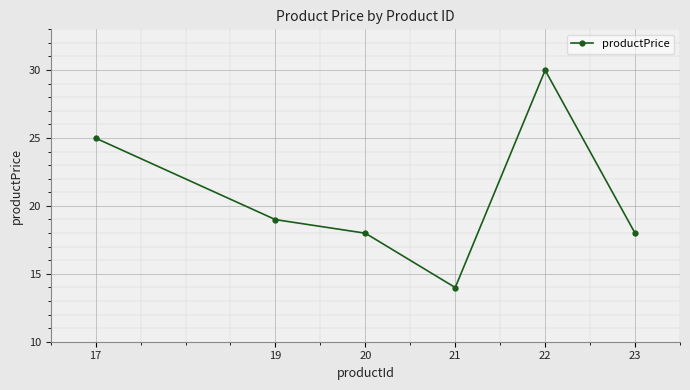

Reading left to right, list all the values displayed in this chart.

17=25.0	19=19.0	20=18.0	21=14.0	22=30.0	23=18.0